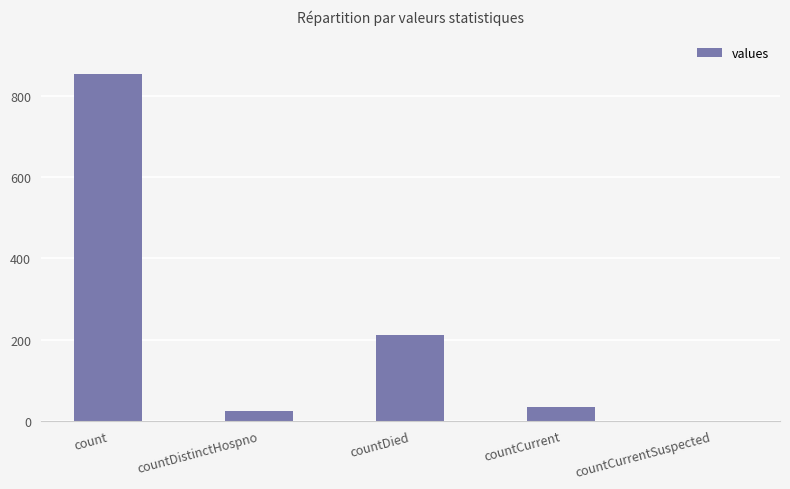

Where does the data first go above 34?

count